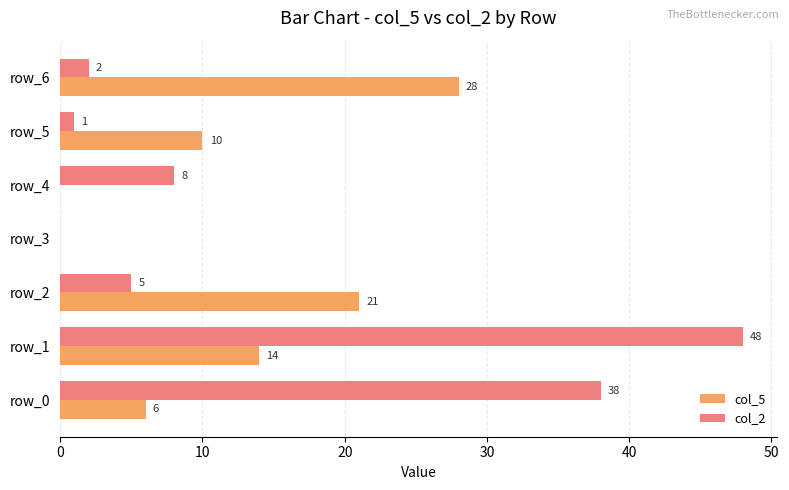

How many positive values does the col_2 series have?

6